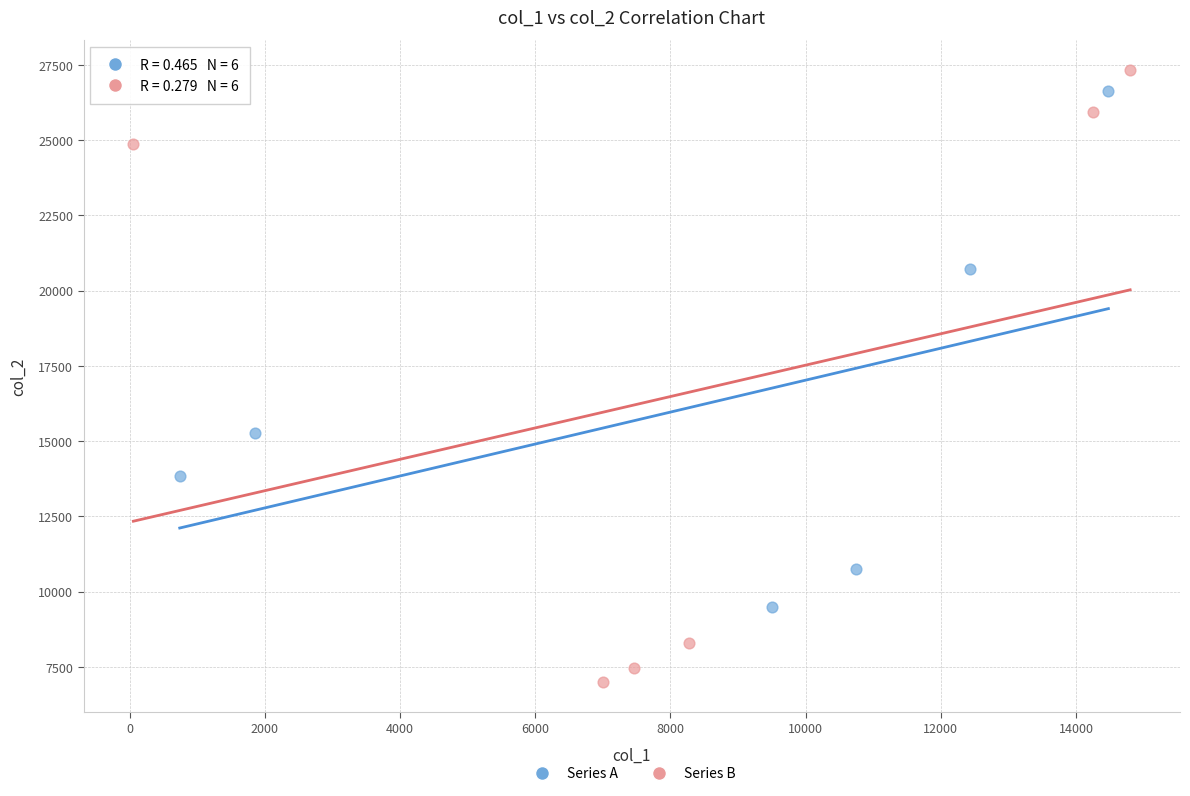

Which series reaches the minimum Y coordinate?

Series B